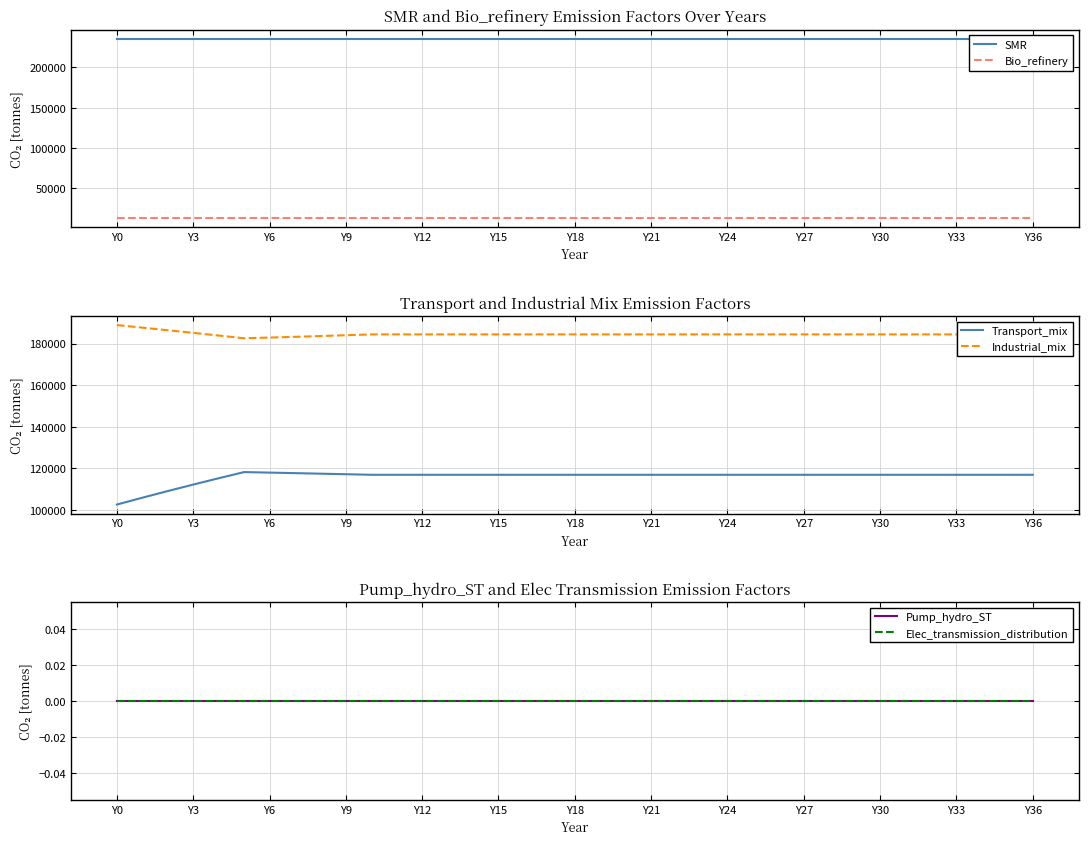

Is this an area chart (filled region under the line)?

No